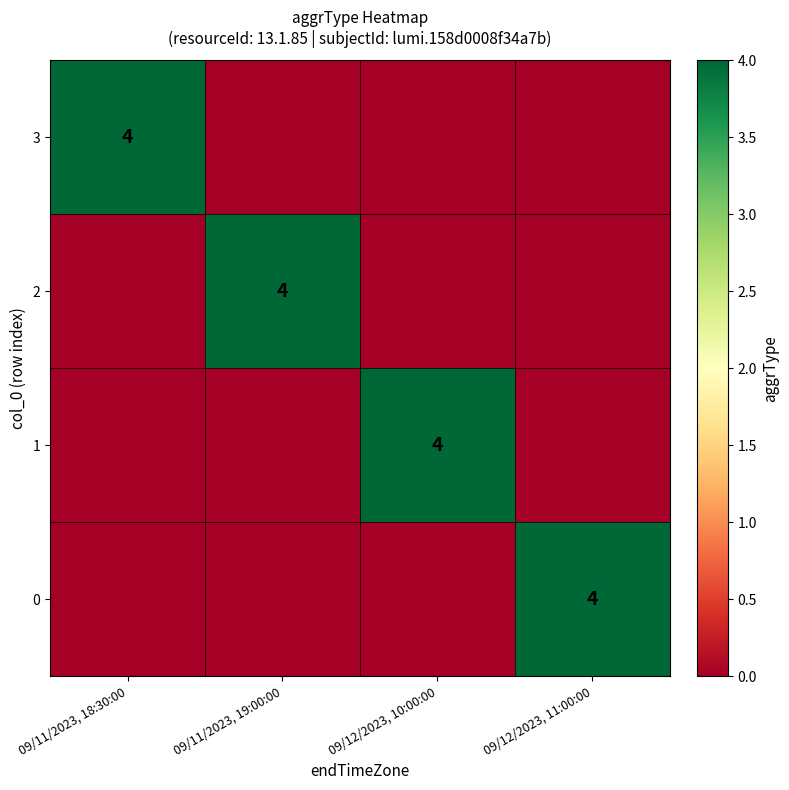

The 3 series shows 6 at 09/11/2023, 18:30:00. True or false?

False